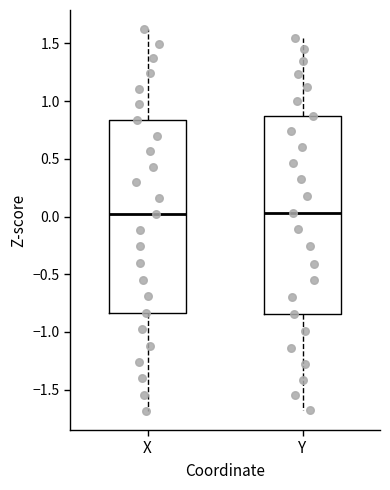

Reading left to right, transcribe this box plot: for each box, give where its median line is, the range the box spans, and where its two whiskers end, as read against the y-axis. The values are not printed on the chart, so give them approximately, as read against the axis.

X: median 0.00, box -0.85 to 0.85, whiskers -1.70 to 1.60
Y: median 0.05, box -0.85 to 0.85, whiskers -1.70 to 1.55